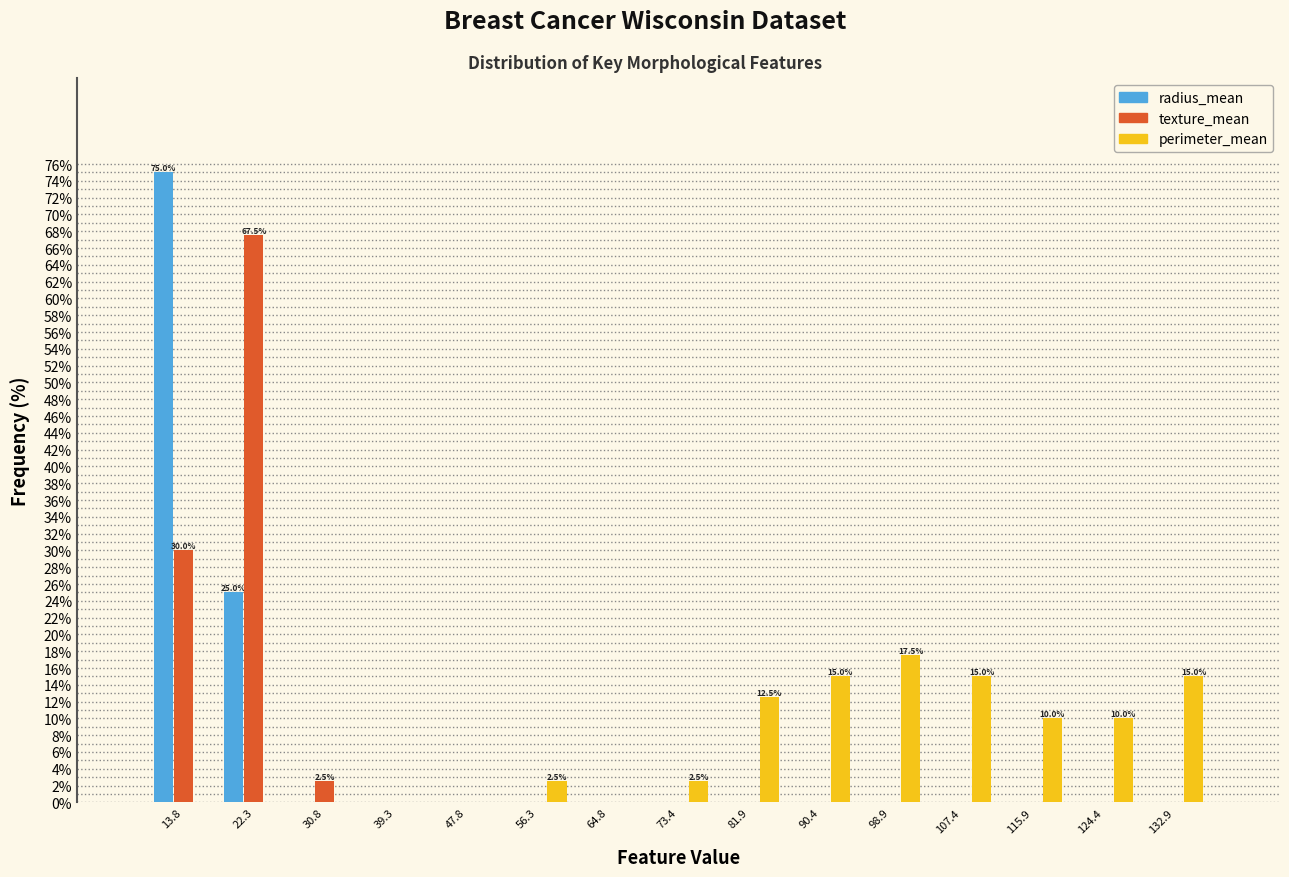

In the perimeter_mean series, which range on the x-axis has the tallest bar?

95 to 103